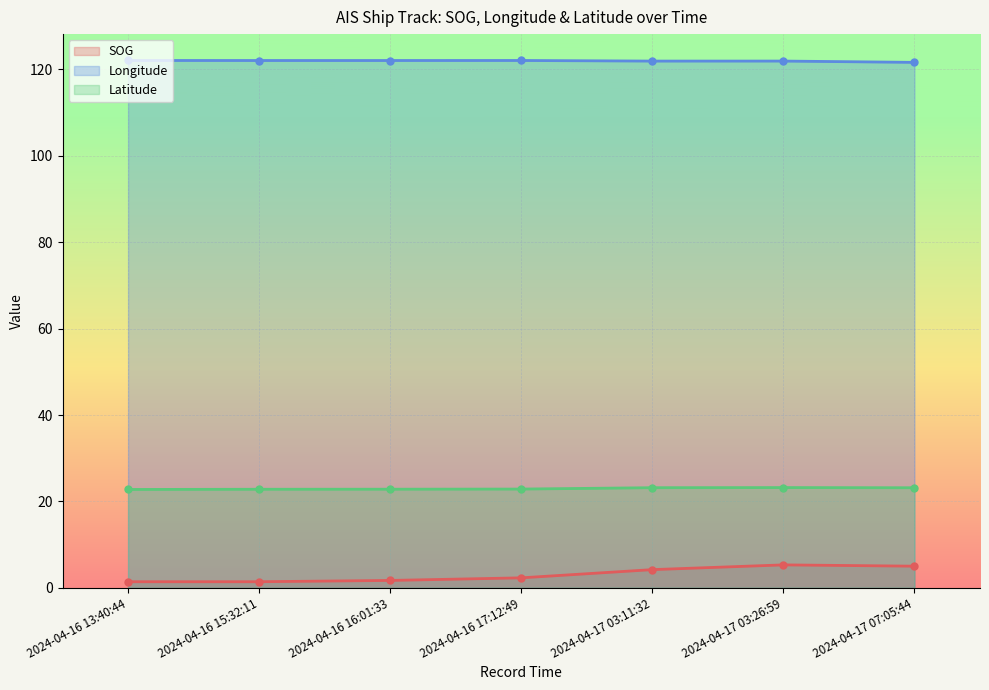

At which label is Latitude closest to 22?

2024-04-16 13:40:44